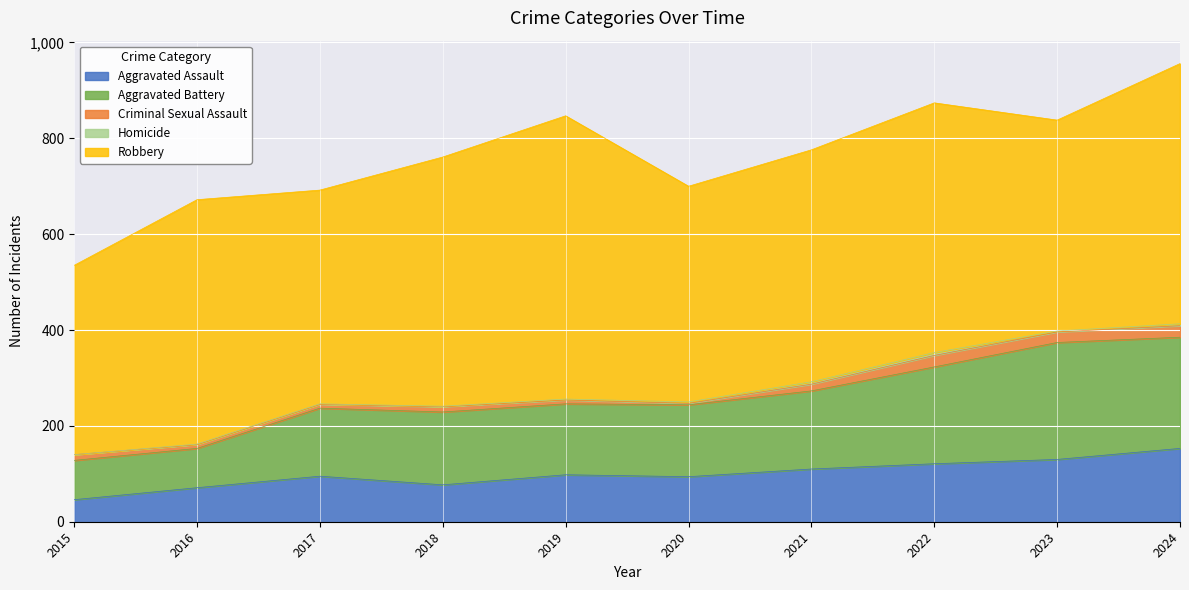

At which label does Aggravated Assault reach its minimum?

2015